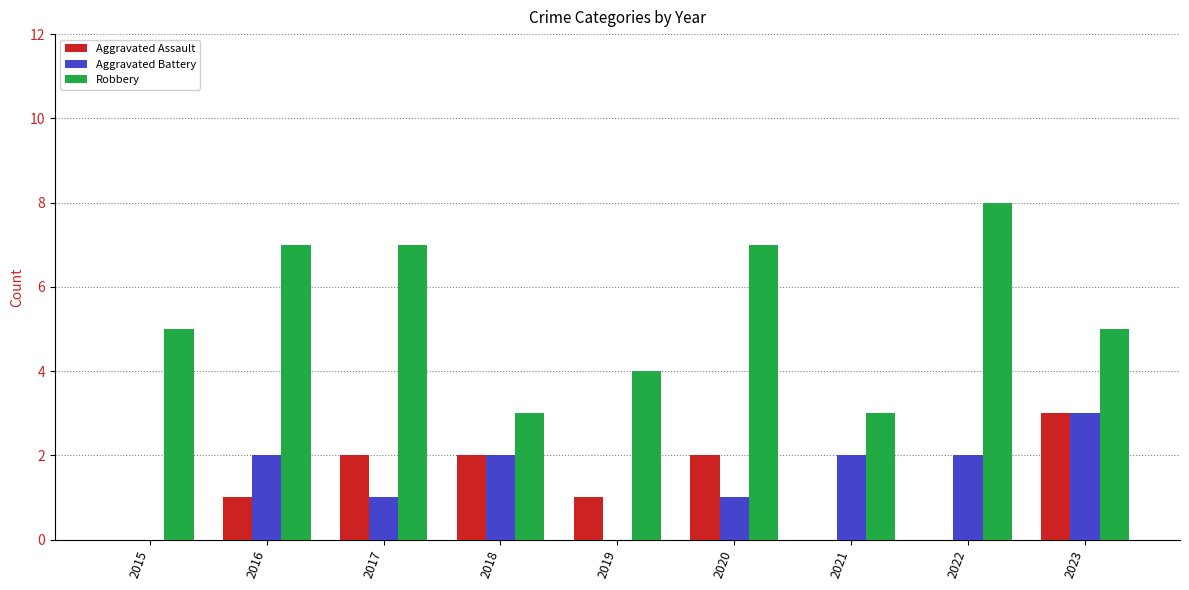

The value of Aggravated Battery at 2016 is 1. True or false?

False